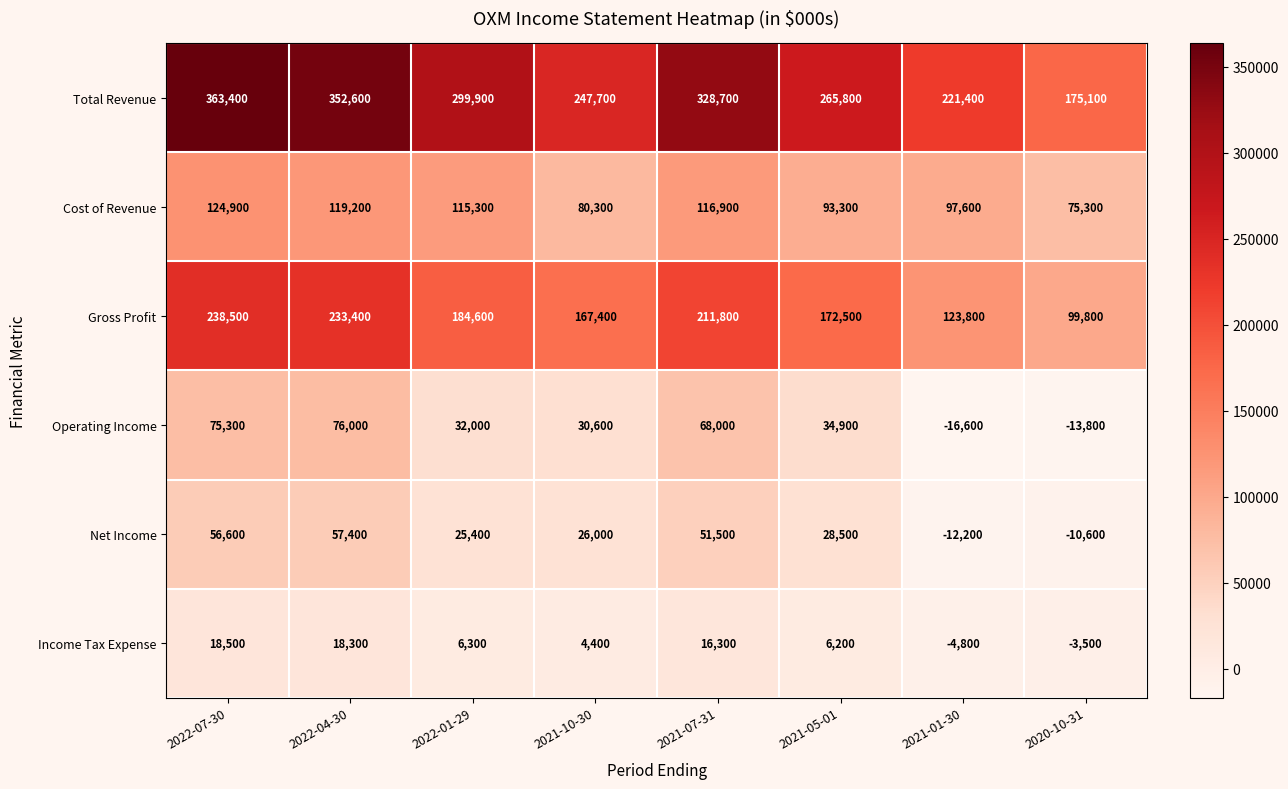

At which category does the chart reach its minimum across all series?

2021-01-30